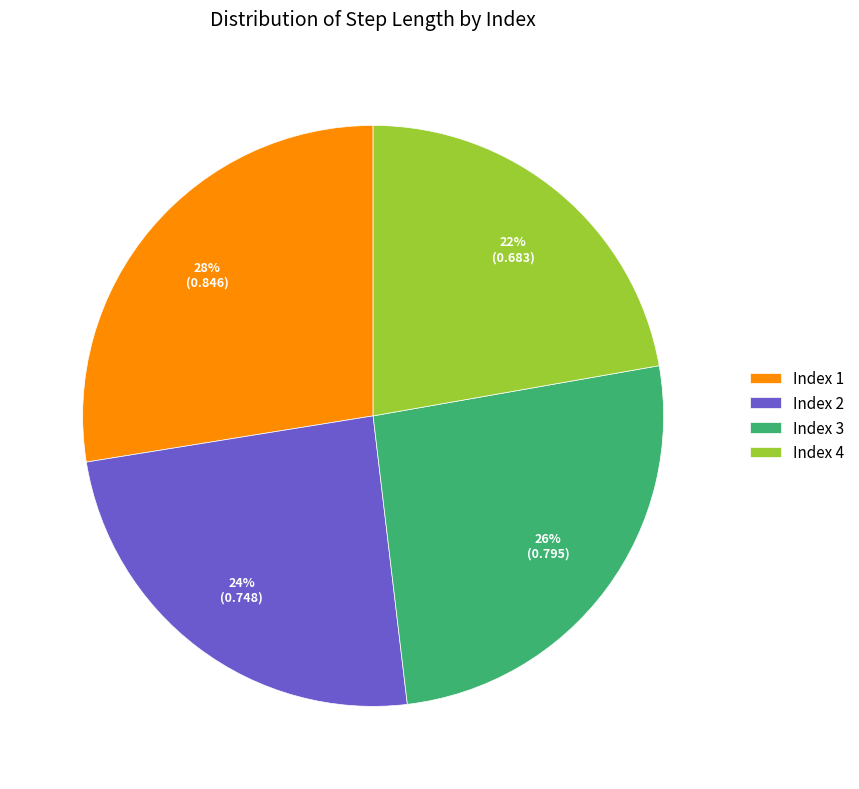

The Index 4 slice represents 11% of the pie. True or false?

False